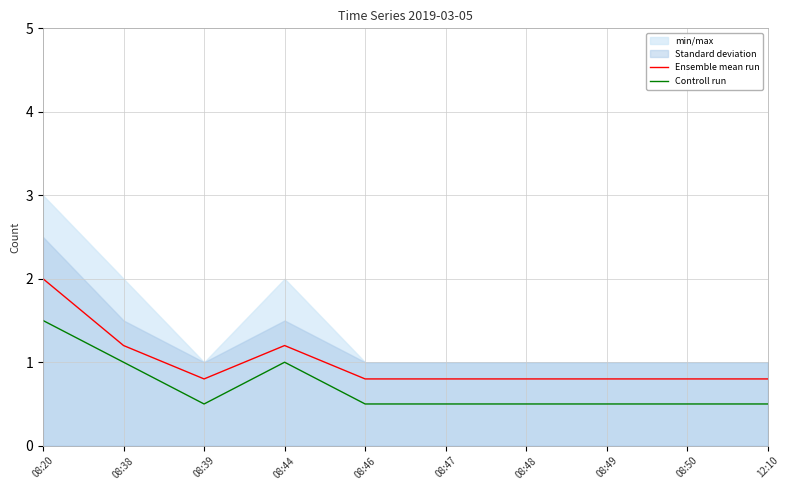

List the series in order of their overall mean, highest first.

Ensemble mean run, Controll run